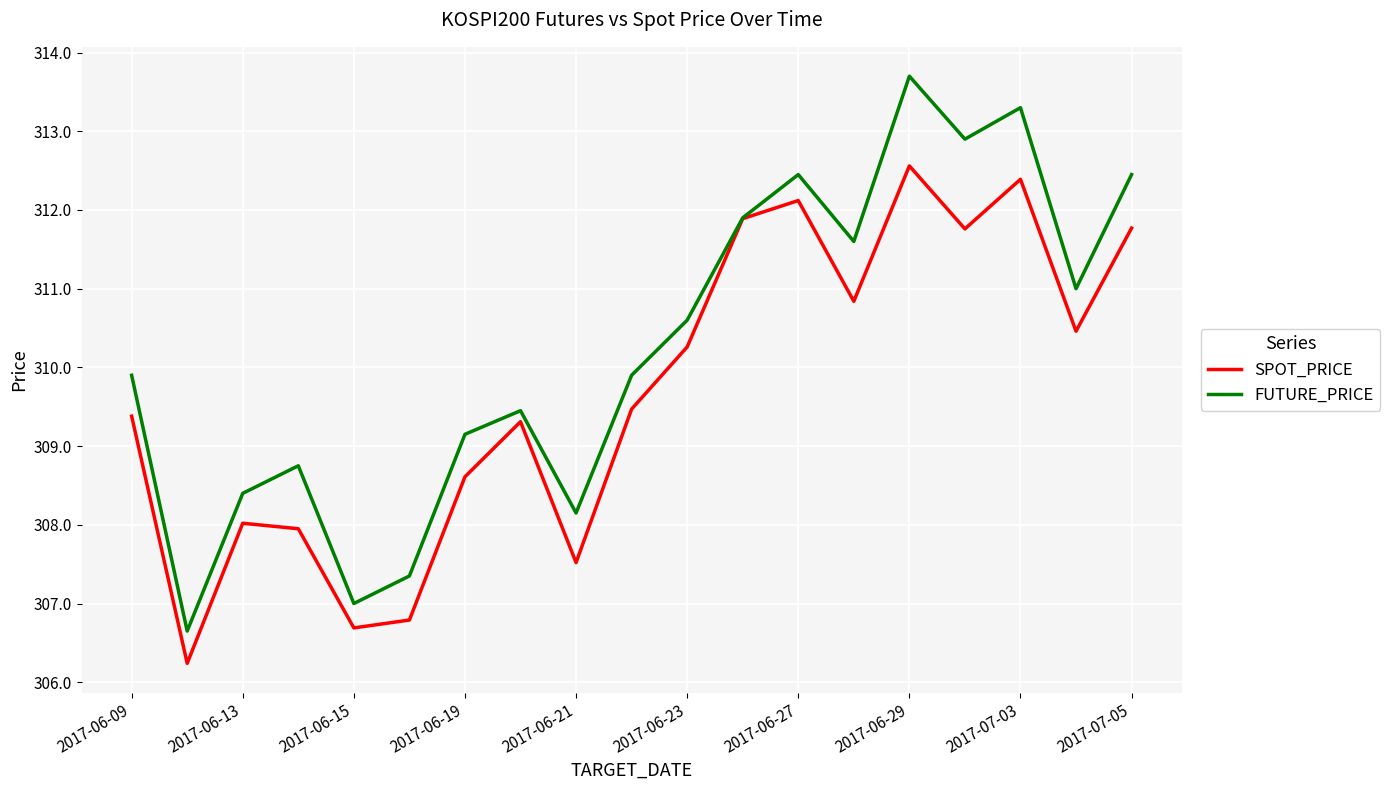

List the series in order of their overall mean, highest first.

FUTURE_PRICE, SPOT_PRICE